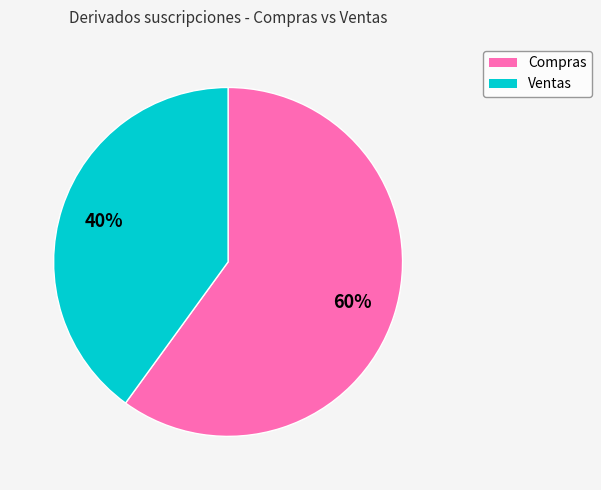

Which category has the smallest portion of the pie?

Ventas